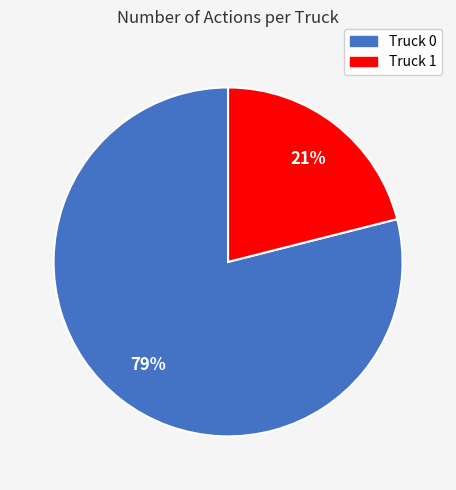

What percentage is the Truck 1 slice, to the nearest percent?

21%